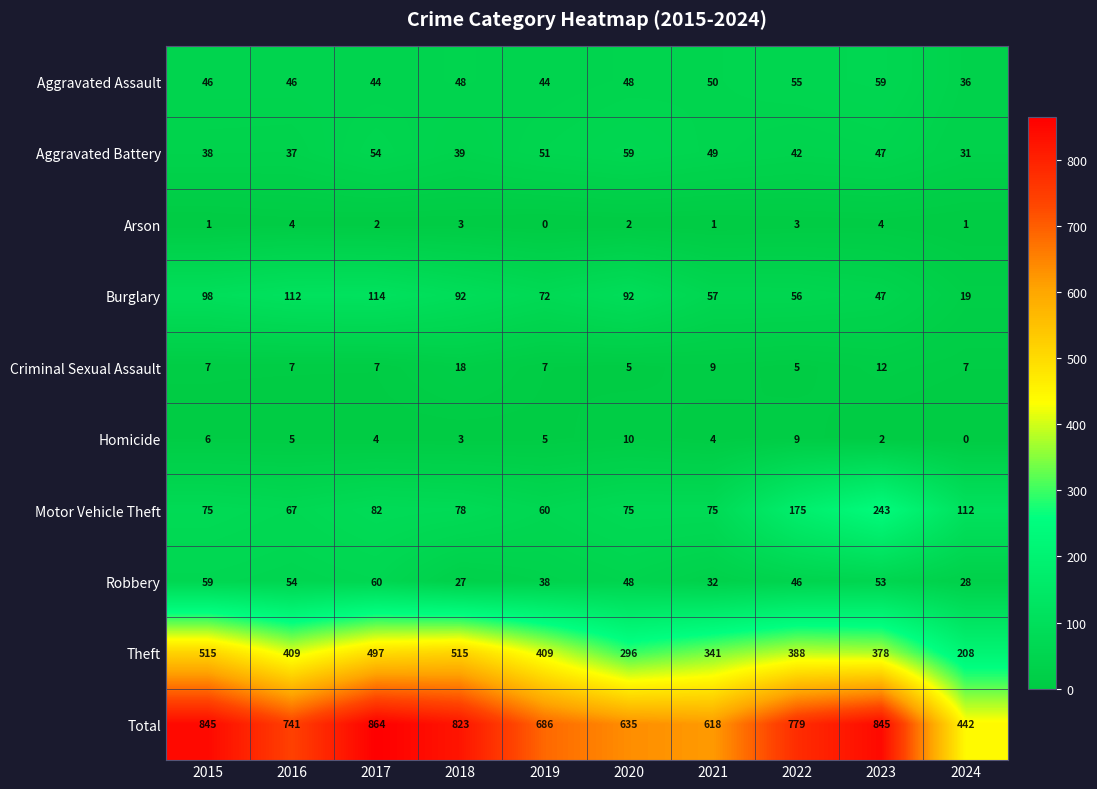

What is the difference between the highest and lowest values at 2024?

442